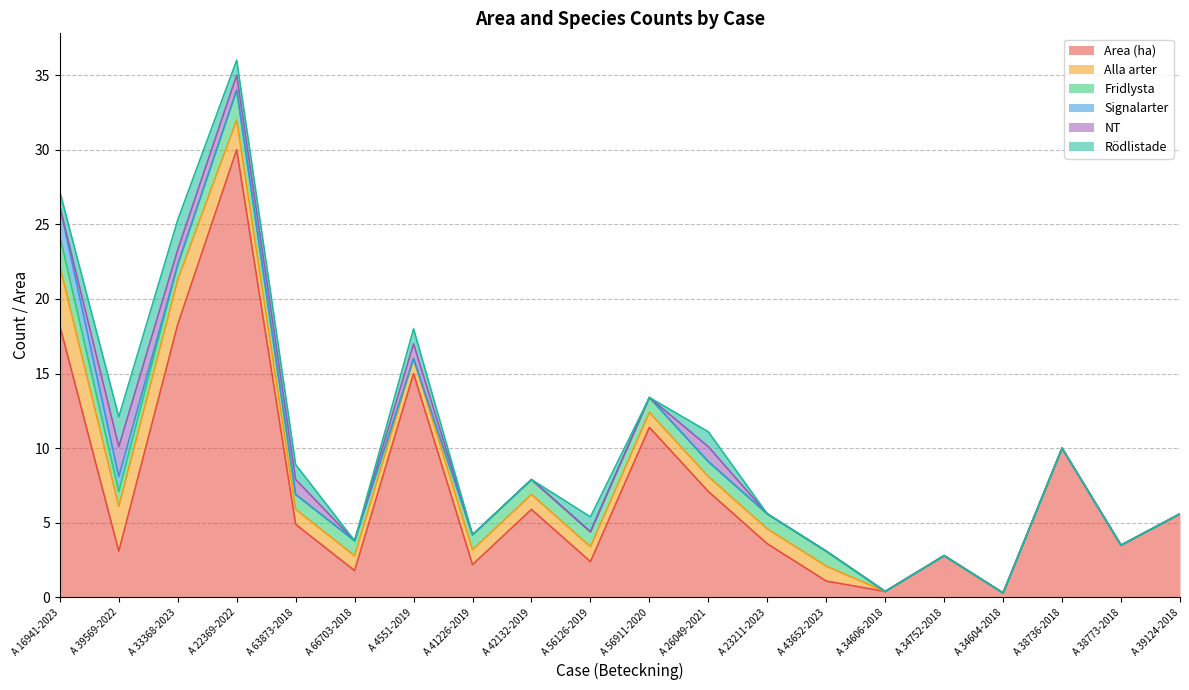

How many data points in Area (ha) are less than 4?

10